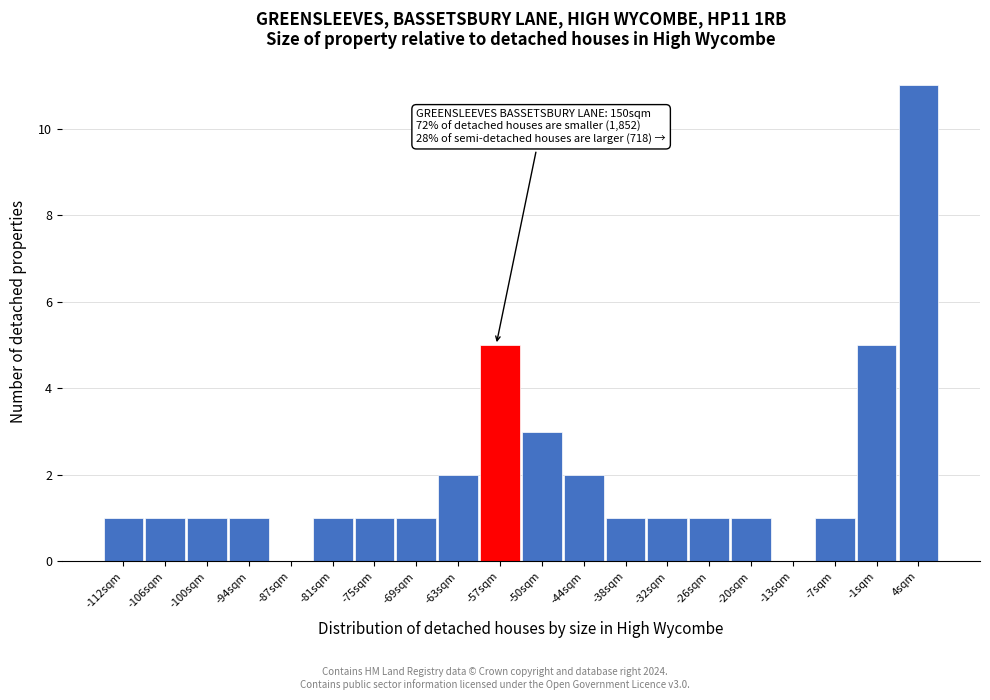

Reading left to right, extract all data points from this chart.

-112sqm=1	-106sqm=1	-100sqm=1	-94sqm=1	-87sqm=0	-81sqm=1	-75sqm=1	-69sqm=1	-63sqm=2	-57sqm=5	-50sqm=3	-44sqm=2	-38sqm=1	-32sqm=1	-26sqm=1	-20sqm=1	-13sqm=0	-7sqm=1	-1sqm=5	4sqm=11